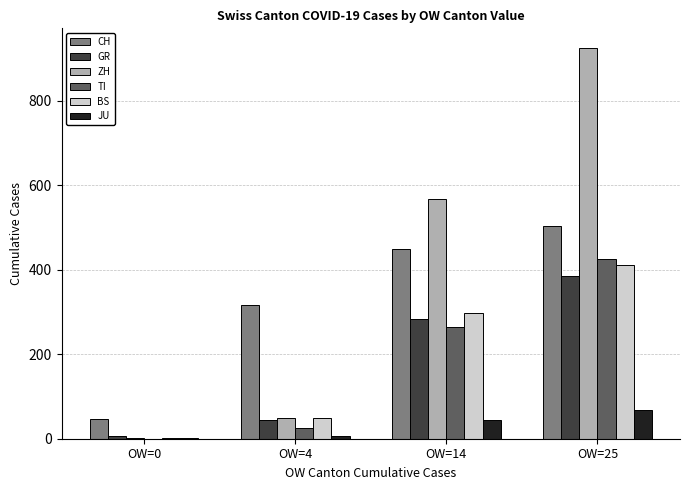

How many groups of bars are there?

4